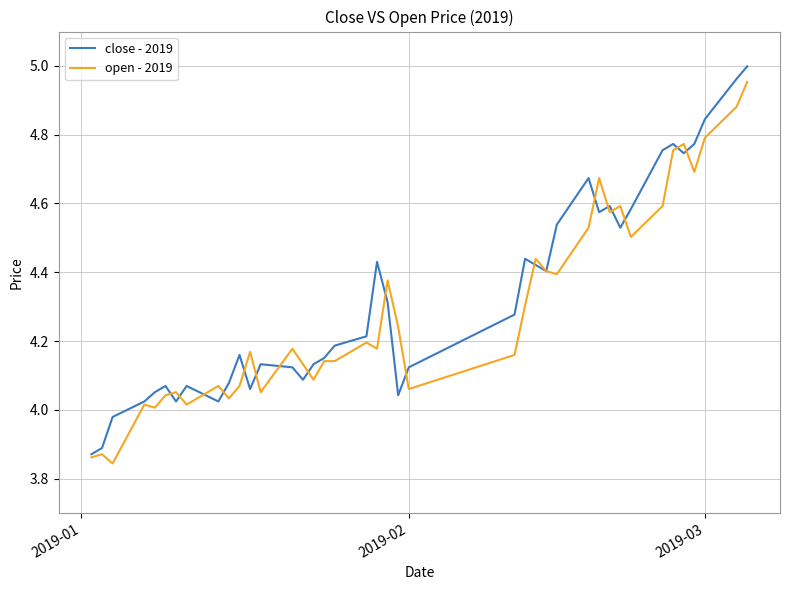

How many interior local peaks does the close - 2019 series have?

9